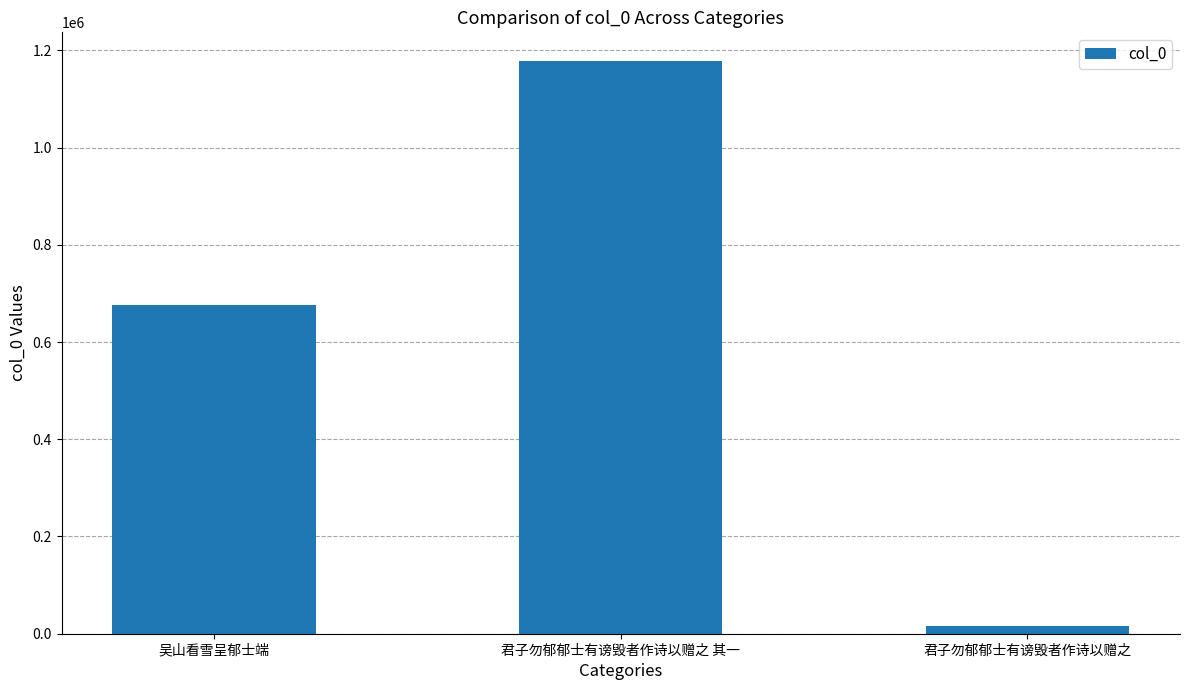

At which label is the value closest to 596851?

吴山看雪呈郁士端